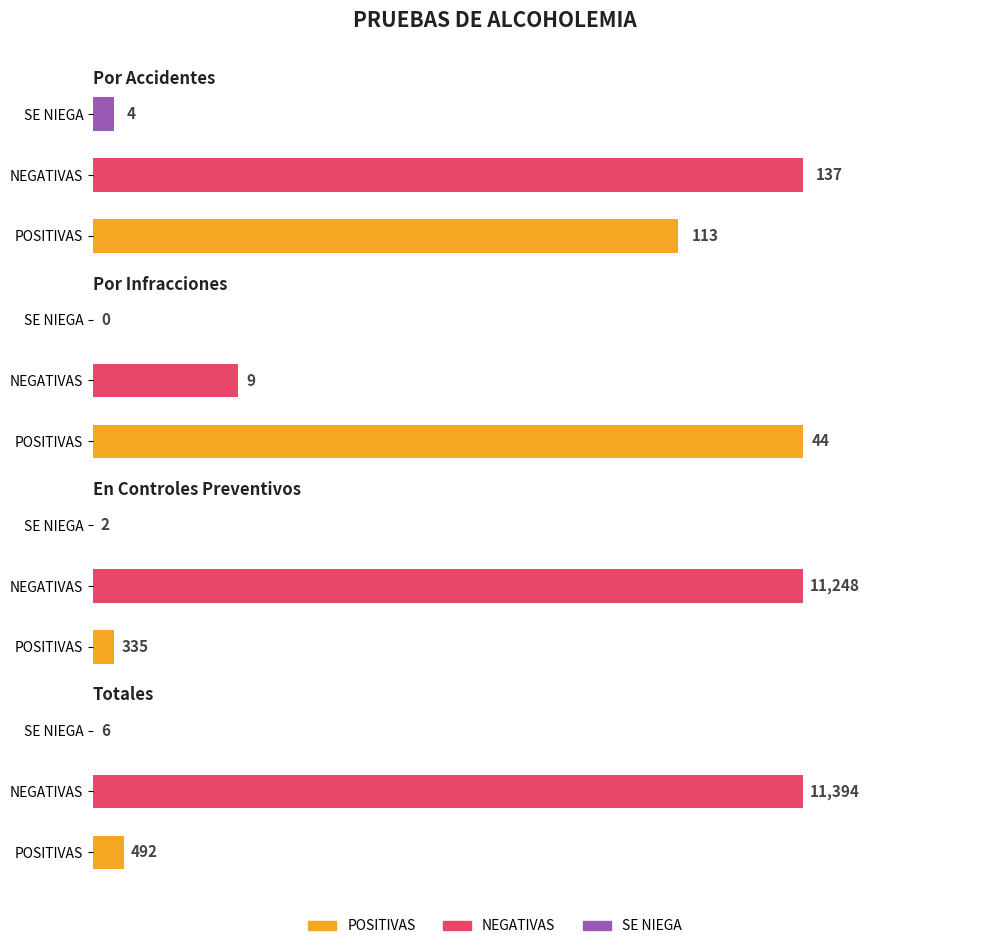

List the series in order of their peak value, highest first.

Totales, En Controles Preventivos, Por Accidentes, Por Infracciones